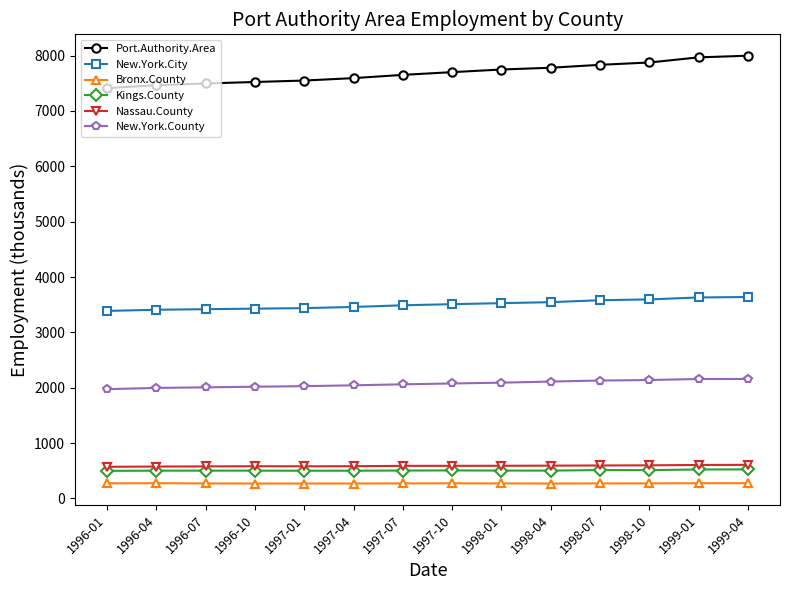

What are all the series names shown in the legend?

Port.Authority.Area, New.York.City, Bronx.County, Kings.County, Nassau.County, New.York.County